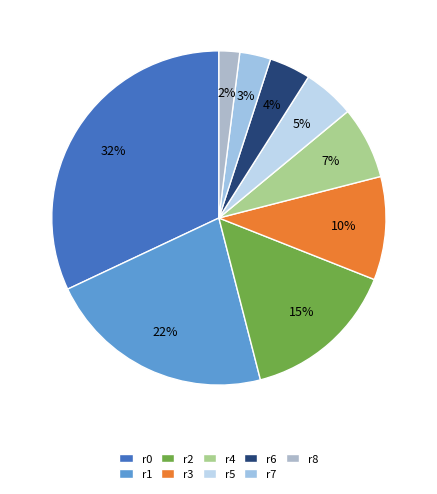

What is the smallest slice in the pie chart?

r8